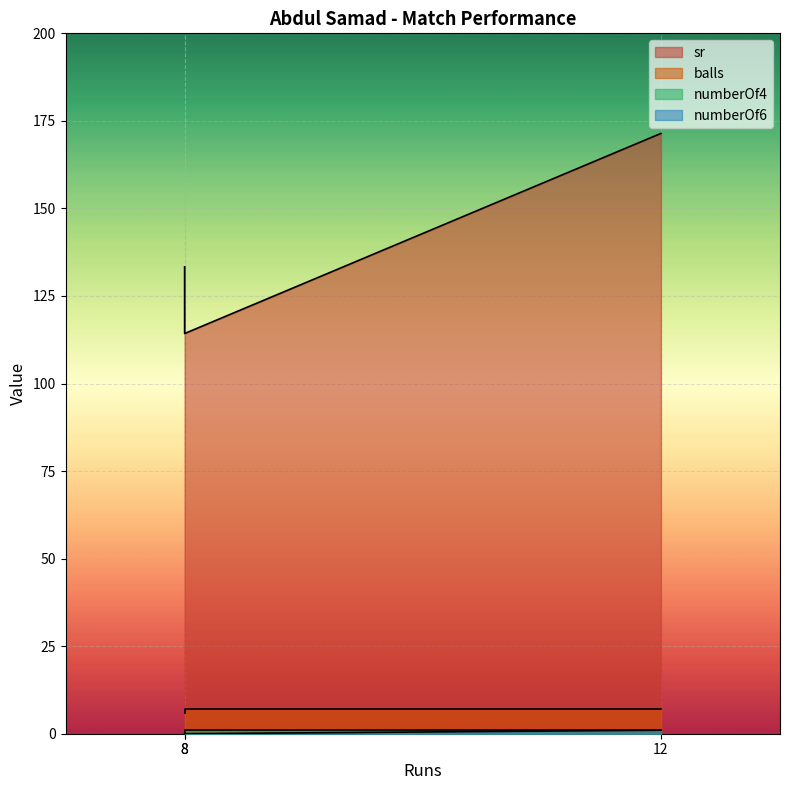

Reading right to left, list all the values displayed in this chart.

sr: 12=171.4	8=114.3	8=133.3
balls: 12=7.0	8=7.0	8=6.0
numberOf4: 12=1.0	8=1.0	8=0.0
numberOf6: 12=1.0	8=0.0	8=0.0